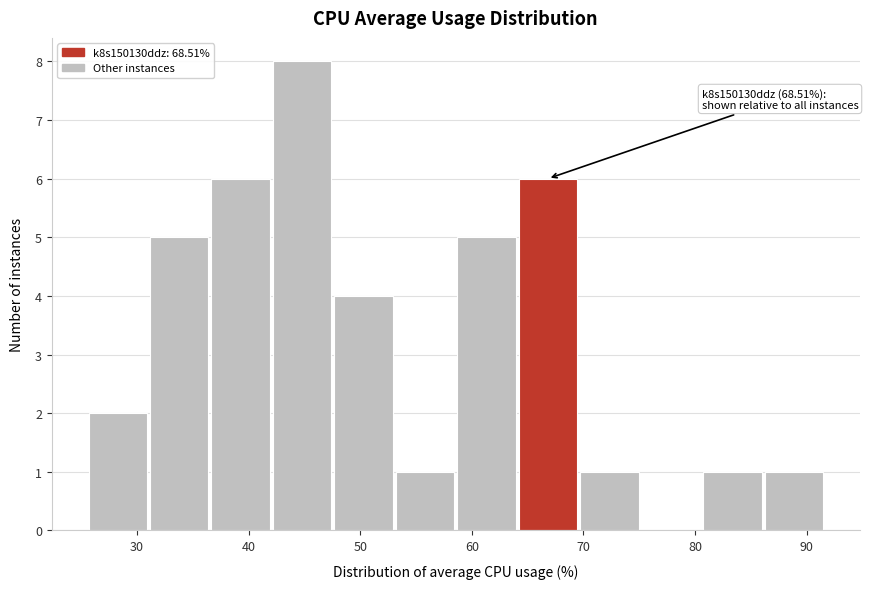

Which range on the x-axis has the tallest bar?

42 to 48